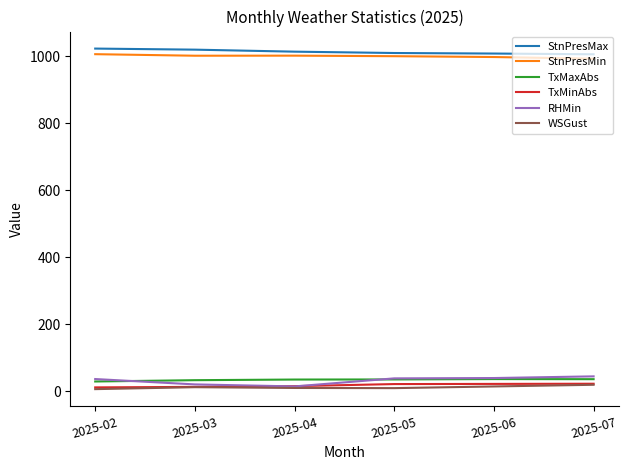

Is the value of StnPresMin at 2025-07 greater than the value of TxMinAbs at 2025-03?

Yes